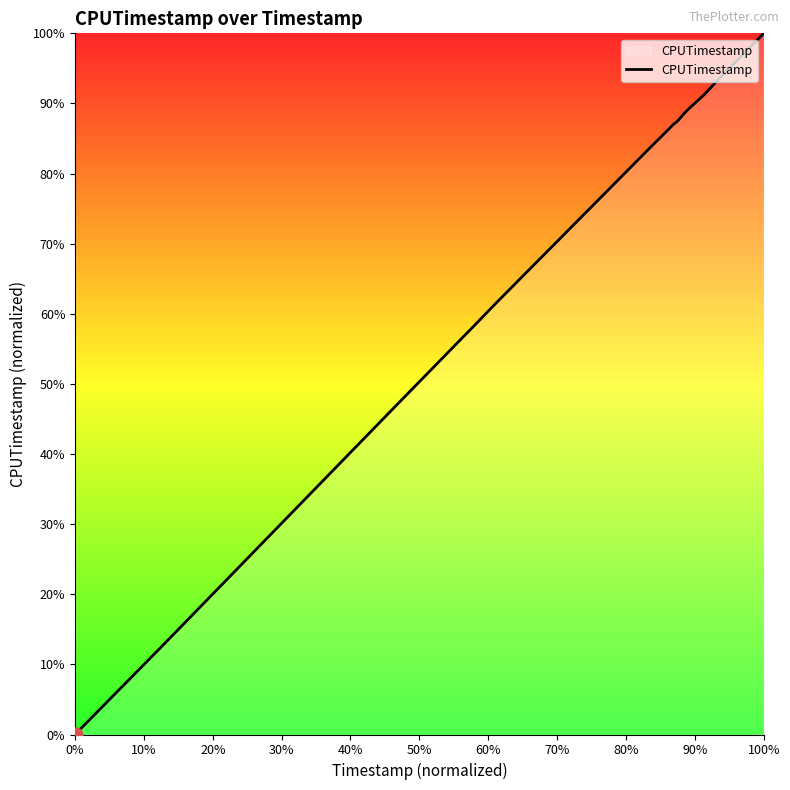

What is the maximum value shown in the chart?

100.0